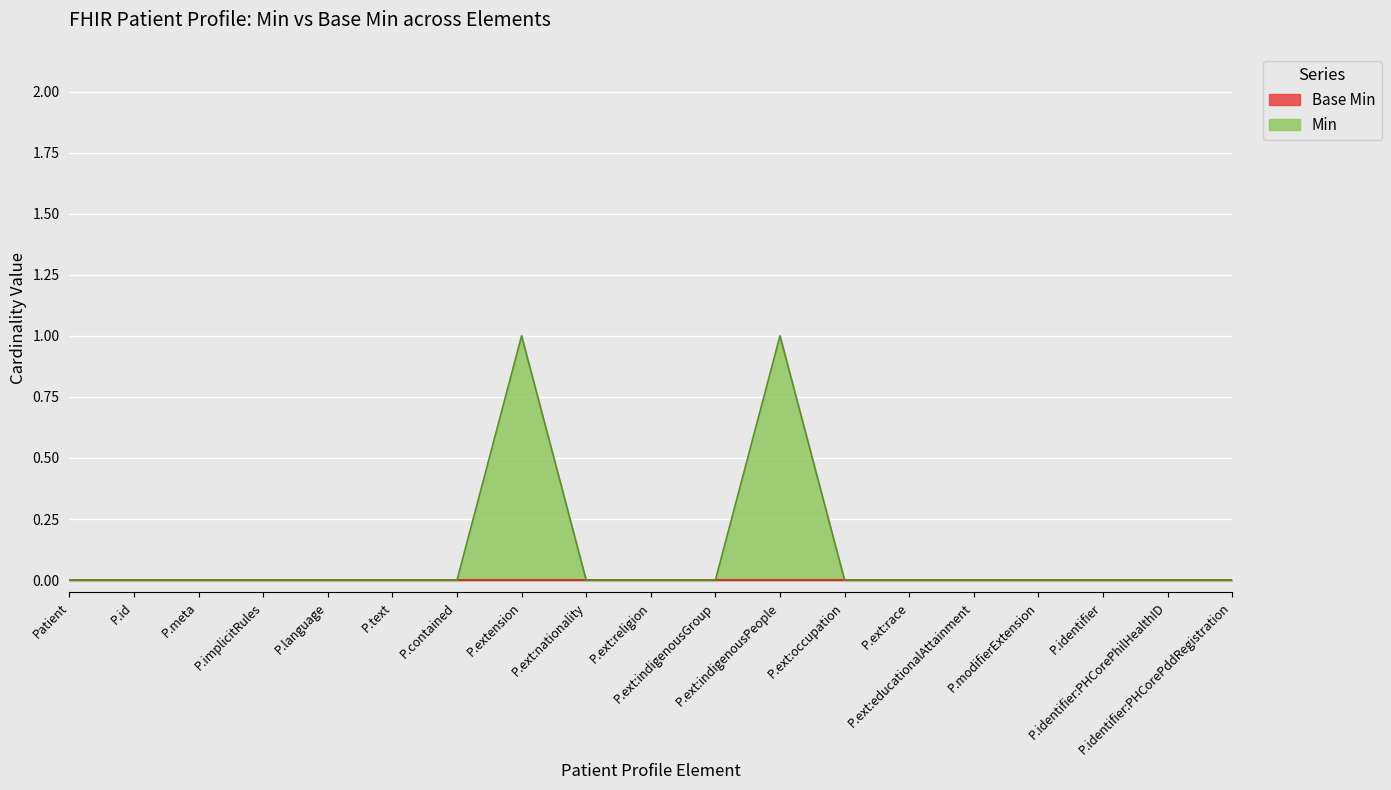

The chart shows a value of 1 at Patient. True or false?

False